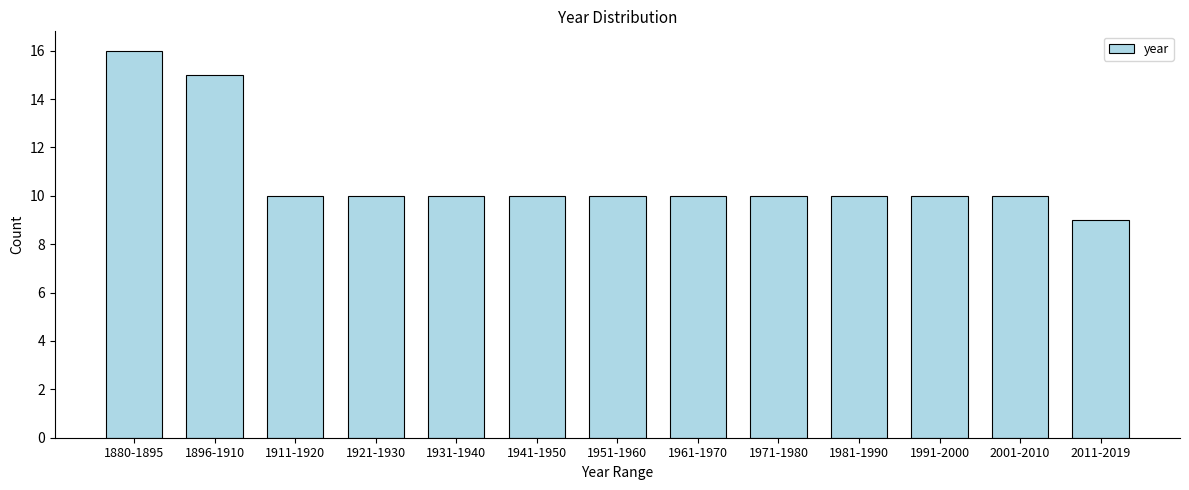

Reading left to right, extract all data points from this chart.

1880-1895=16	1896-1910=15	1911-1920=10	1921-1930=10	1931-1940=10	1941-1950=10	1951-1960=10	1961-1970=10	1971-1980=10	1981-1990=10	1991-2000=10	2001-2010=10	2011-2019=9